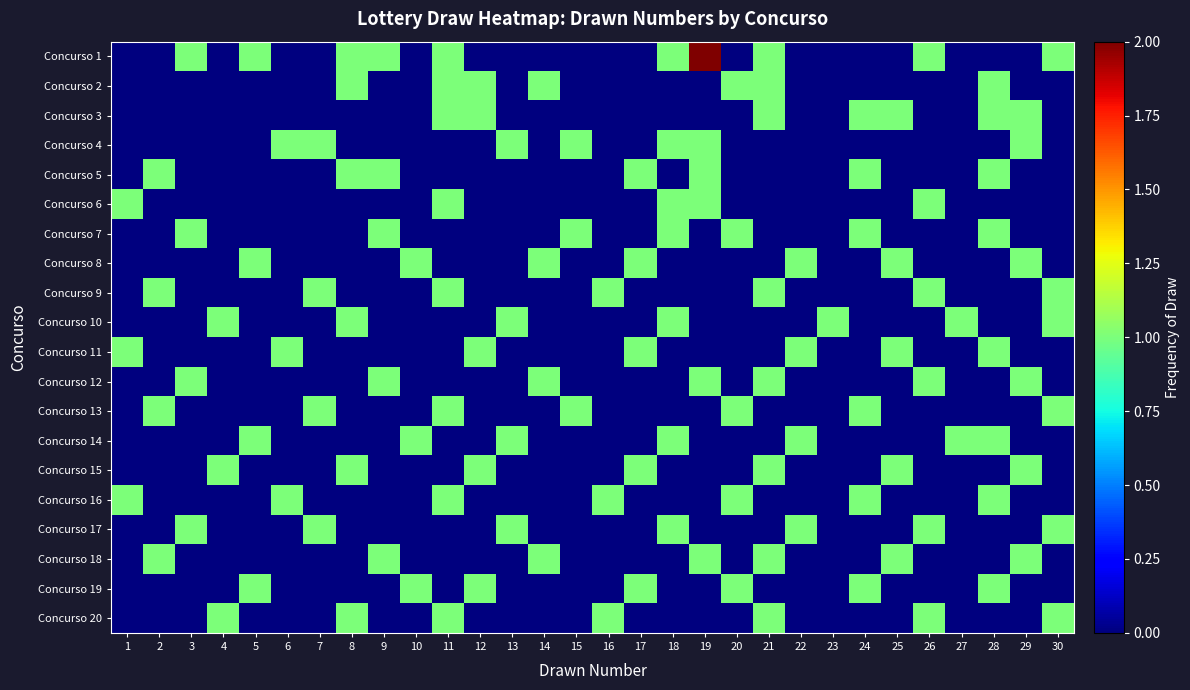

List the series in order of their peak value, lowest first.

Concurso 2, Concurso 3, Concurso 4, Concurso 5, Concurso 6, Concurso 7, Concurso 8, Concurso 9, Concurso 10, Concurso 11, Concurso 12, Concurso 13, Concurso 14, Concurso 15, Concurso 16, Concurso 17, Concurso 18, Concurso 19, Concurso 20, Concurso 1